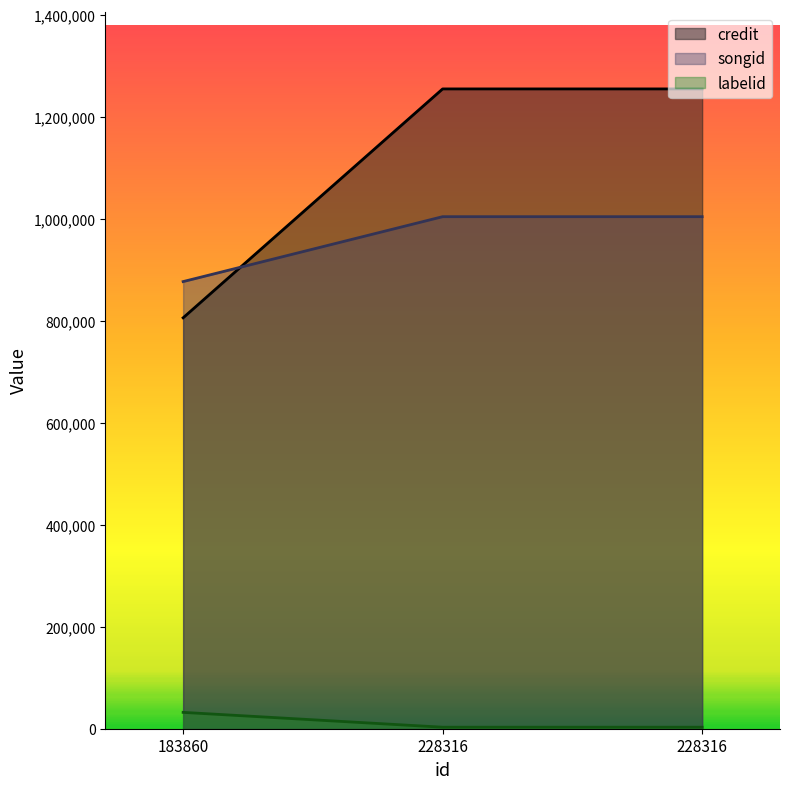

How many series are shown in this chart?

3